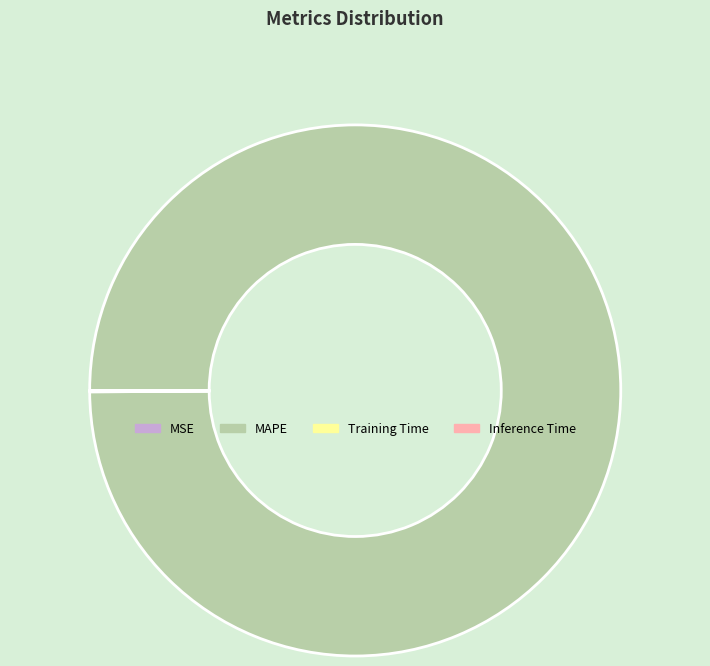

Is there any slice that represents more than half of the pie?

Yes